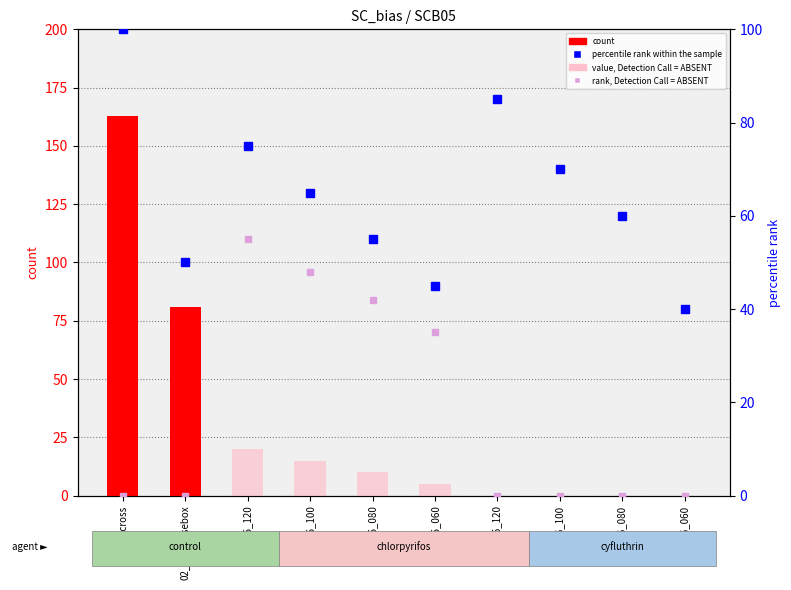

What is the total value across all series at 01_cross?

263